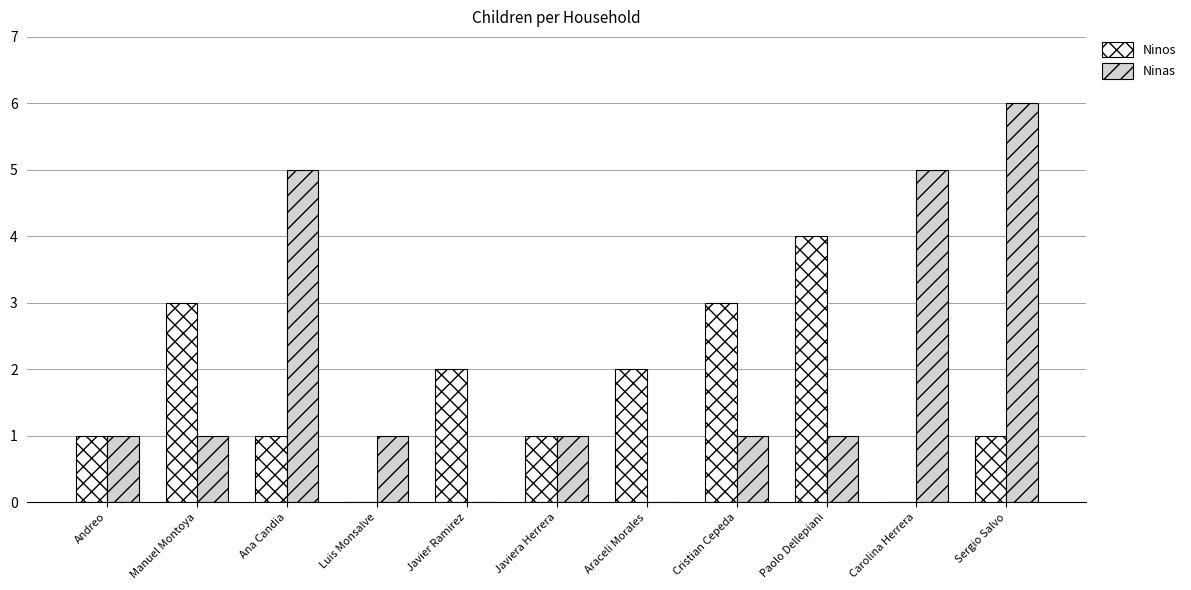

Which series changed the most between Ana Candia and Paolo Dellepiani?

Ninas